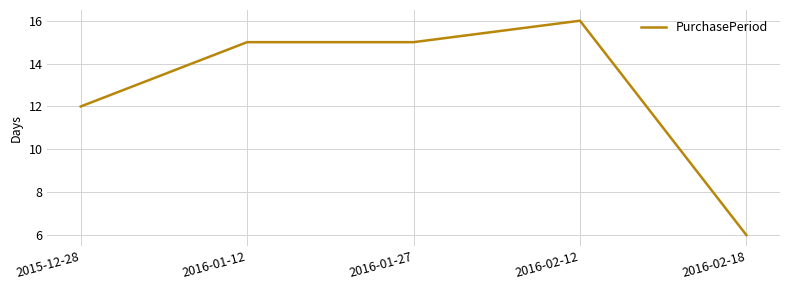

At which category does the chart reach its minimum across all series?

2016-02-18